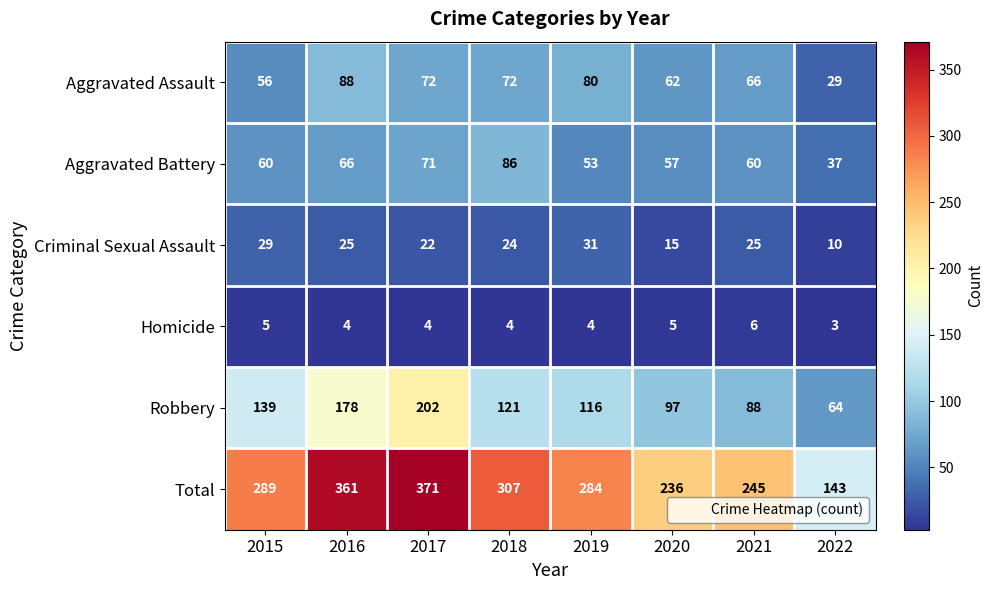

What is the approximate value of Aggravated Battery at 2018?

86